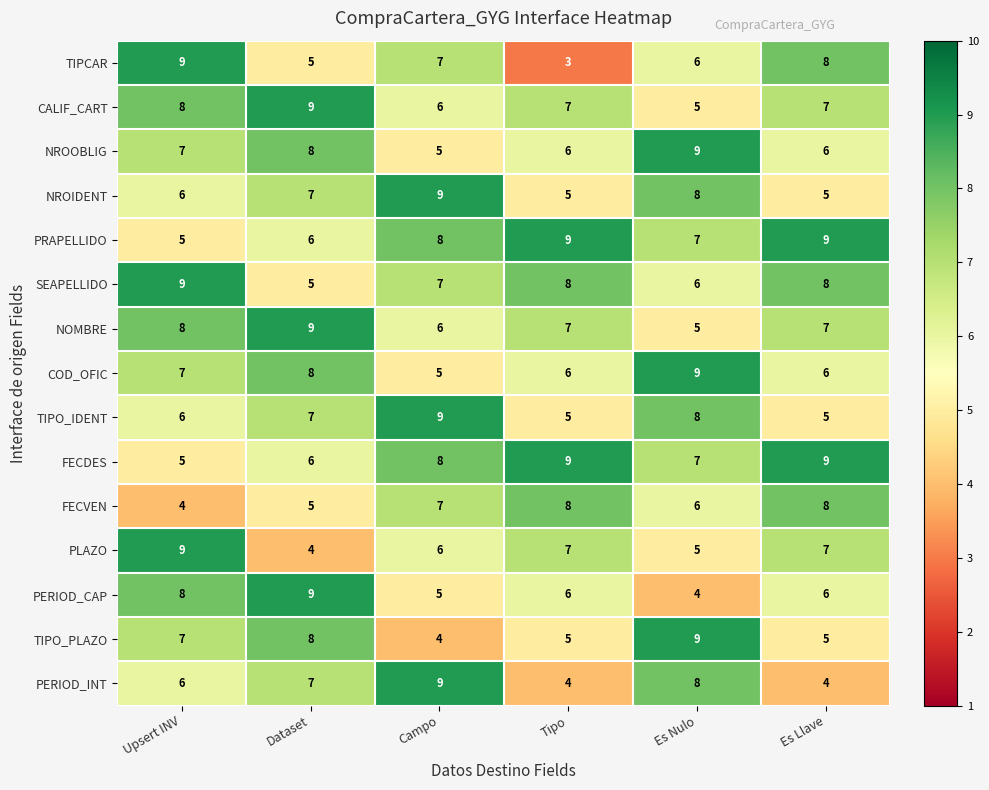

Rank the categories by TIPCAR value from highest to lowest.

Upsert INV, Es Llave, Campo, Es Nulo, Dataset, Tipo